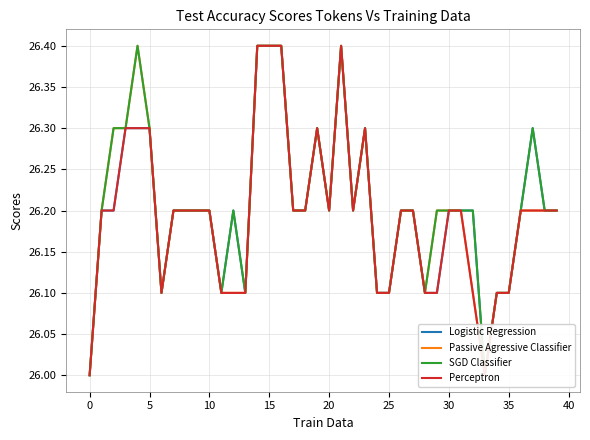

Reading left to right, what are all the values shown in this chart?

Logistic Regression: 26.0	26.2	26.2	26.3	26.3	26.3	26.1	26.2	26.2	26.2	26.2	26.1	26.2	26.1	26.4	26.4	26.4	26.2	26.2	26.3	26.2	26.4	26.2	26.3	26.1	26.1	26.2	26.2	26.1	26.1	26.2	26.2	26.2	26.0	26.1	26.1	26.2	26.3	26.2	26.2
Passive Agressive Classifier: 26.0	26.2	26.3	26.3	26.4	26.3	26.1	26.2	26.2	26.2	26.2	26.1	26.1	26.1	26.4	26.4	26.4	26.2	26.2	26.3	26.2	26.4	26.2	26.3	26.1	26.1	26.2	26.2	26.1	26.2	26.2	26.2	26.1	26.0	26.1	26.1	26.2	26.2	26.2	26.2
SGD Classifier: 26.0	26.2	26.3	26.3	26.4	26.3	26.1	26.2	26.2	26.2	26.2	26.1	26.2	26.1	26.4	26.4	26.4	26.2	26.2	26.3	26.2	26.4	26.2	26.3	26.1	26.1	26.2	26.2	26.1	26.2	26.2	26.2	26.2	26.0	26.1	26.1	26.2	26.3	26.2	26.2
Perceptron: 26.0	26.2	26.2	26.3	26.3	26.3	26.1	26.2	26.2	26.2	26.2	26.1	26.1	26.1	26.4	26.4	26.4	26.2	26.2	26.3	26.2	26.4	26.2	26.3	26.1	26.1	26.2	26.2	26.1	26.1	26.2	26.2	26.1	26.0	26.1	26.1	26.2	26.2	26.2	26.2